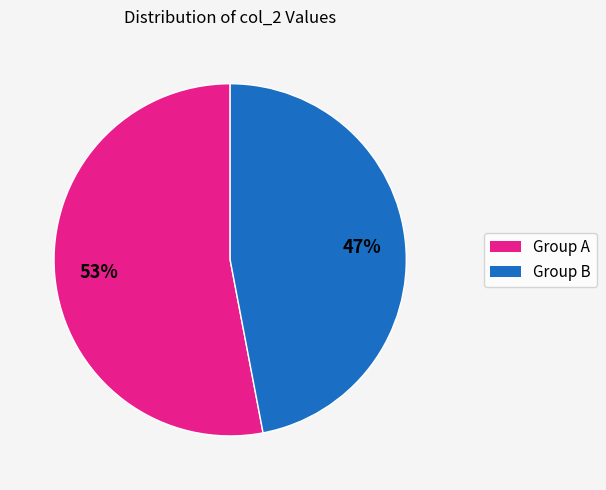

Does any single category account for the majority?

Yes